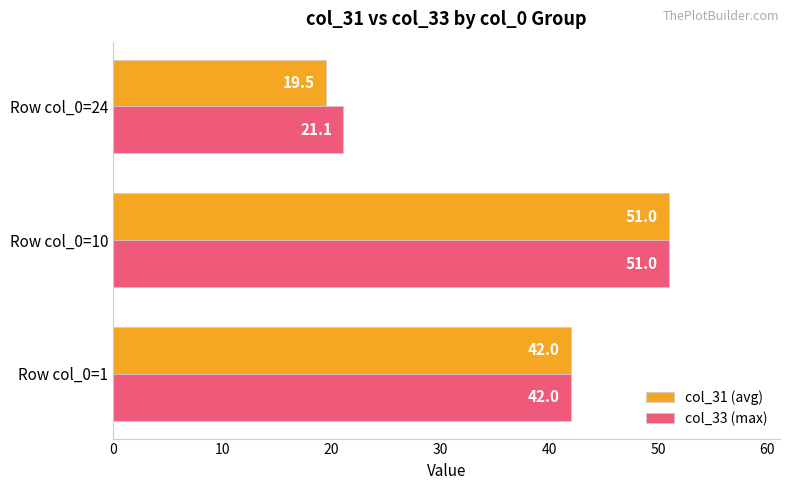

What is the total value across all series at Row col_0=10?

102.0